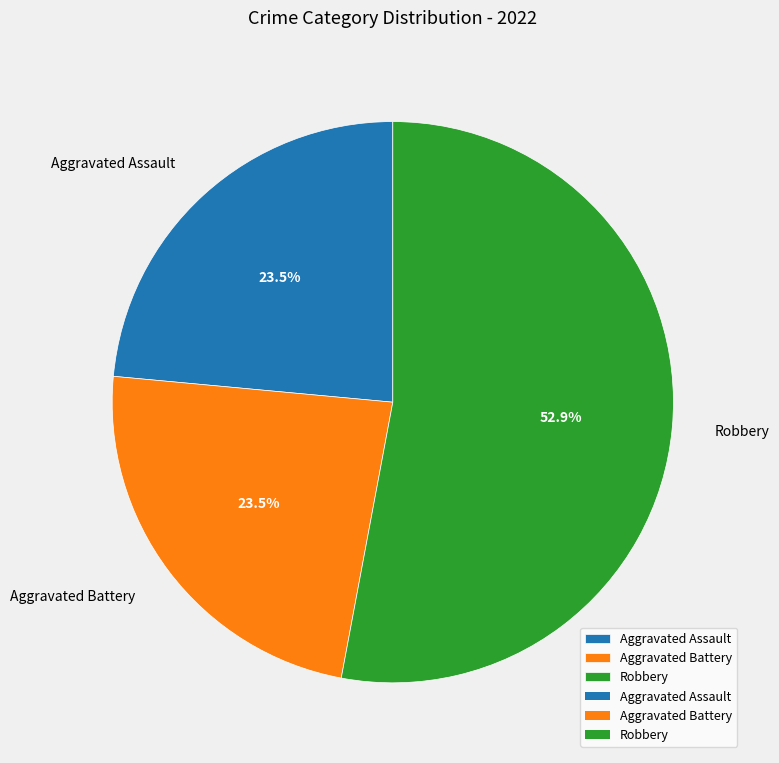

To the nearest percent, what is the average slice percentage?

33%